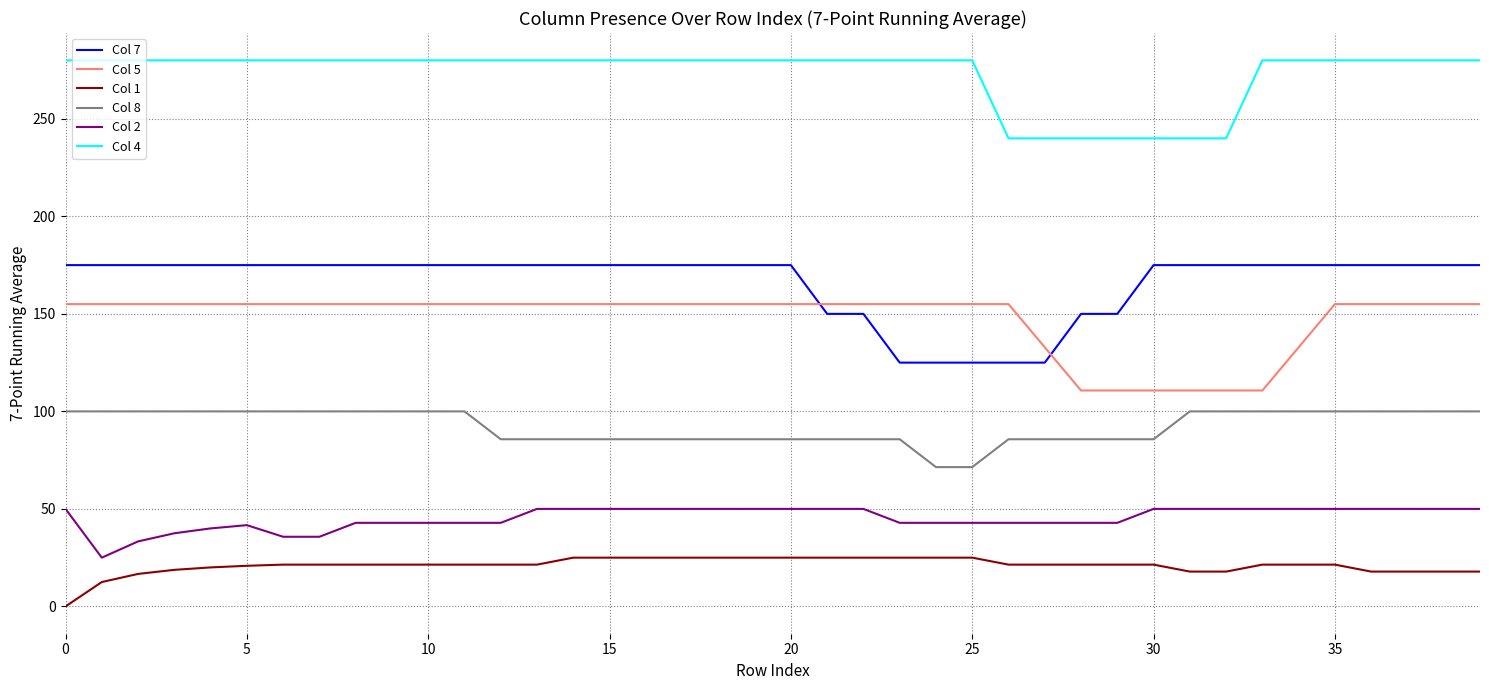

Which series has the largest total across all categories?

Col 4